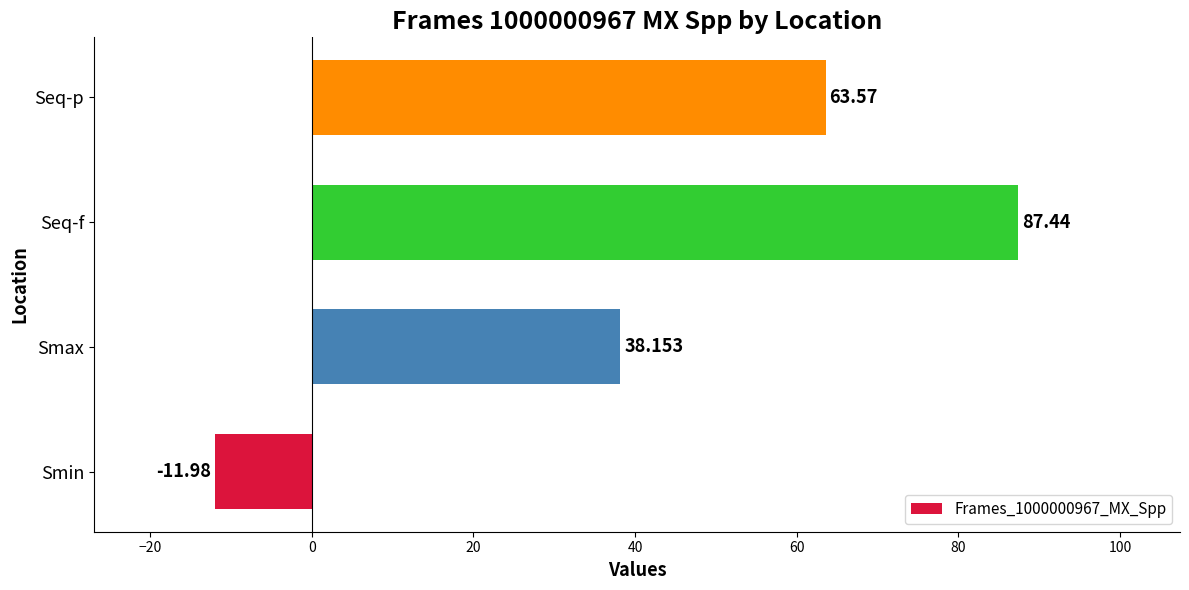

List the labels in order of value, largest first.

Seq-f, Seq-p, Smax, Smin